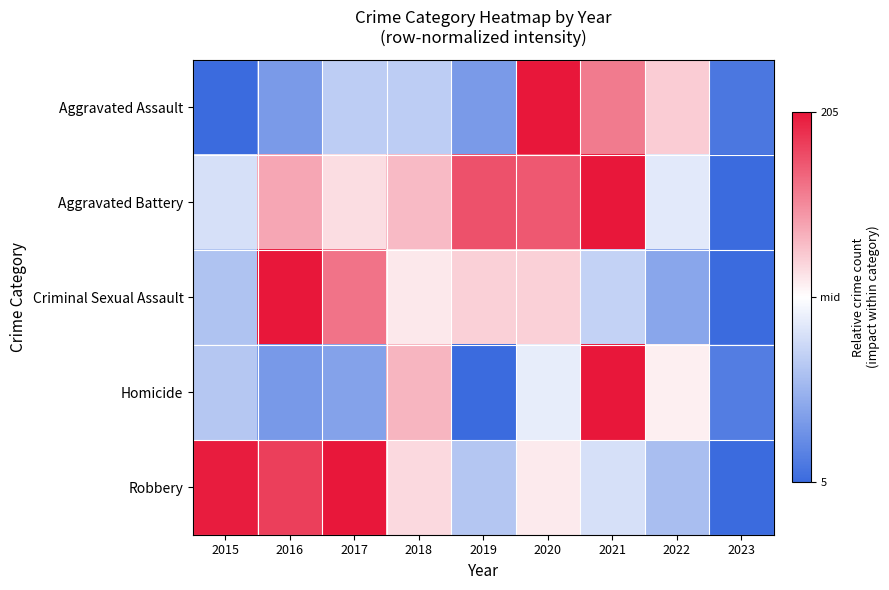

Reading left to right, extract all data points from this chart.

Aggravated Assault: 2015=-1.0	2016=-0.7	2017=-0.3	2018=-0.3	2019=-0.7	2020=1.0	2021=0.6	2022=0.2	2023=-0.9
Aggravated Battery: 2015=-0.2	2016=0.4	2017=0.1	2018=0.3	2019=0.7	2020=0.7	2021=1.0	2022=-0.1	2023=-1.0
Criminal Sexual Assault: 2015=-0.4	2016=1.0	2017=0.6	2018=0.1	2019=0.2	2020=0.2	2021=-0.3	2022=-0.6	2023=-1.0
Homicide: 2015=-0.4	2016=-0.7	2017=-0.6	2018=0.3	2019=-1.0	2020=-0.1	2021=1.0	2022=0.1	2023=-0.9
Robbery: 2015=1.0	2016=0.8	2017=1.0	2018=0.2	2019=-0.4	2020=0.1	2021=-0.2	2022=-0.4	2023=-1.0